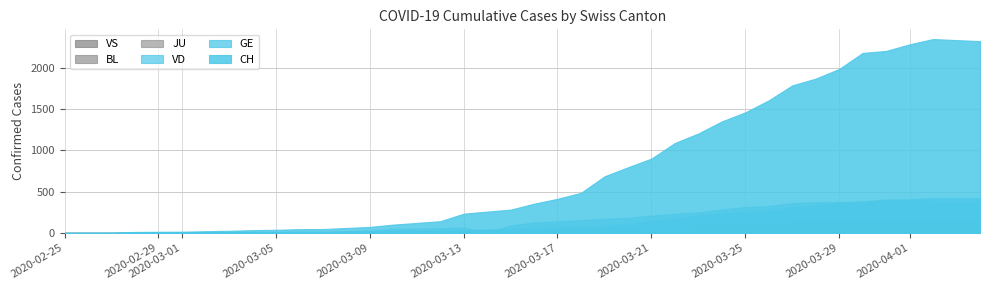

Where does the CH series first go above 354?

2020-03-17